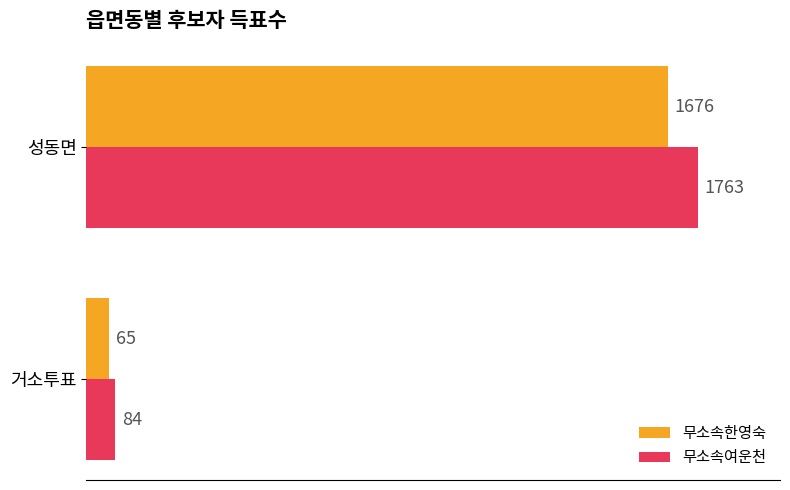

True or false: 무소속여운천 has a value of 1763 at 성동면.

True